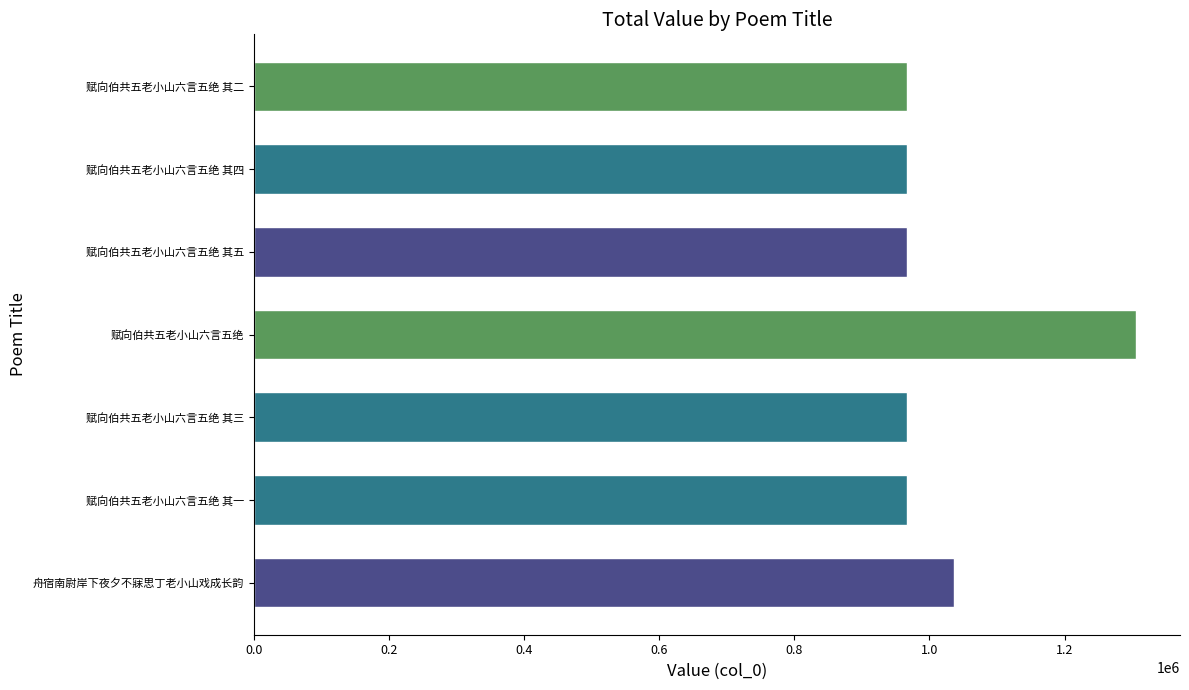

True or false: the data shows 1621105 at 舟宿南尉岸下夜夕不寐思丁老小山戏成长韵.

False